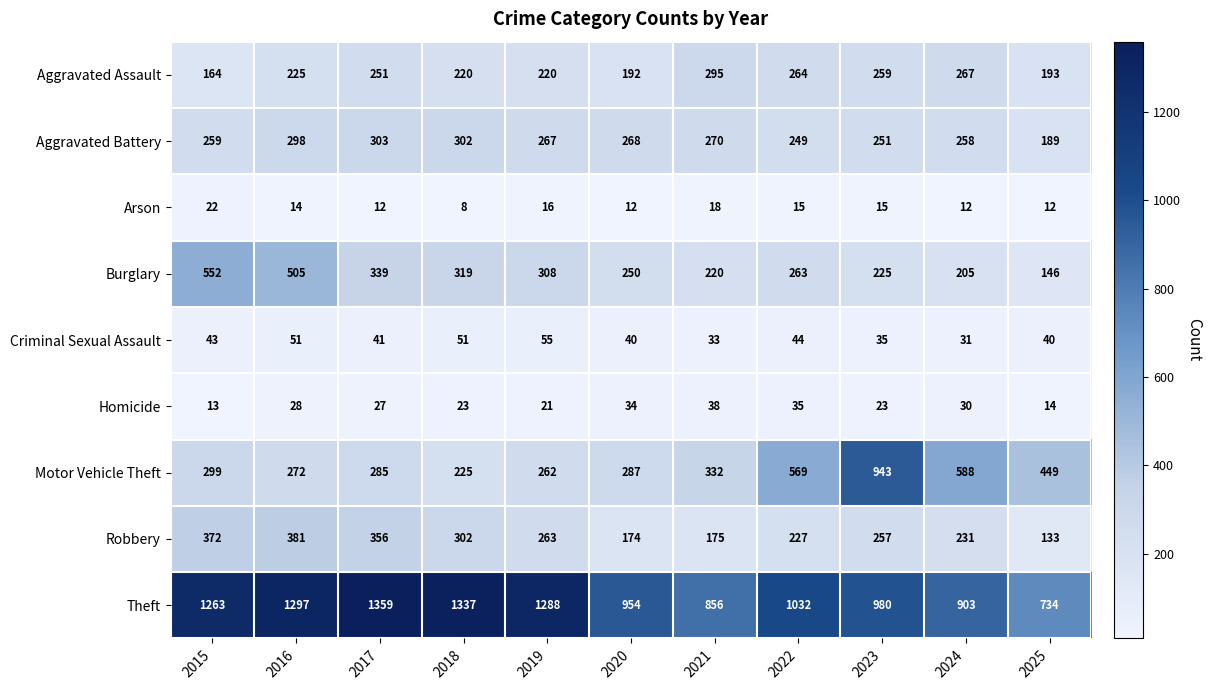

How many data points does each series have?

11